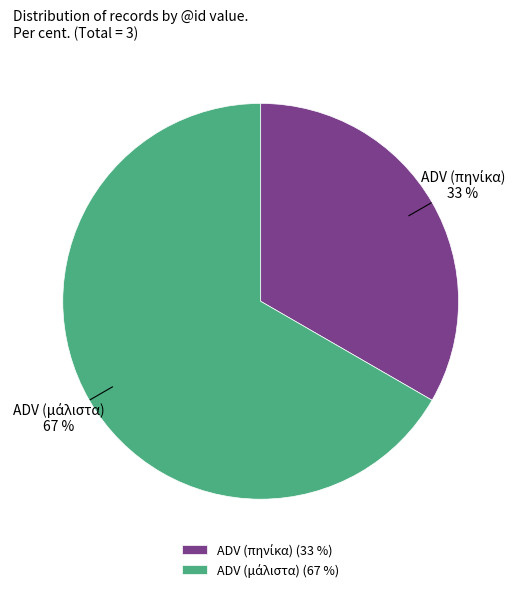

To the nearest percent, what is the average slice percentage?

50%